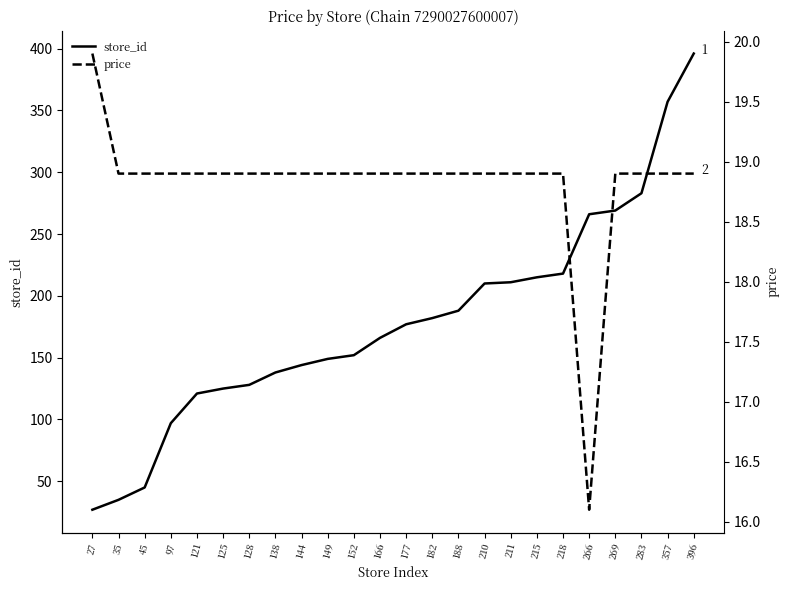

What is the value of the store_id point at the 9th from the left?

144.0